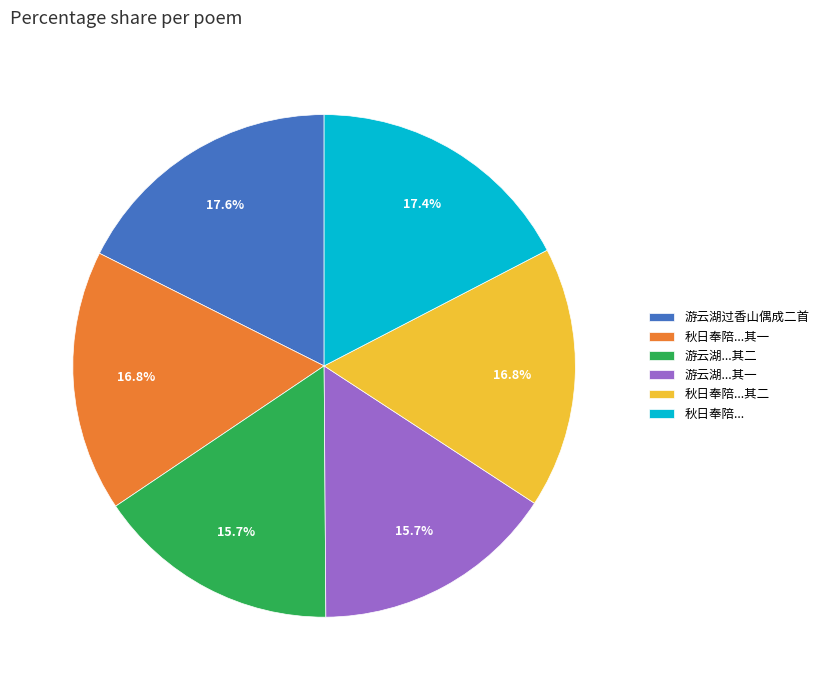

What portion of the pie excludes 游云湖过香山偶成二首?

82.4%